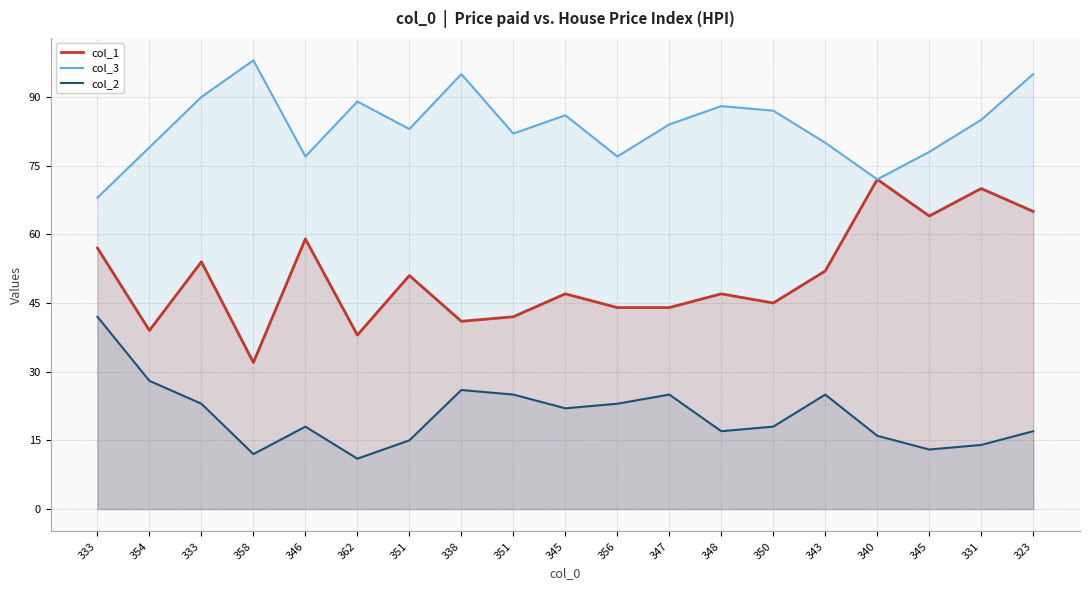

True or false: col_1 and col_3 cross at least once.

False